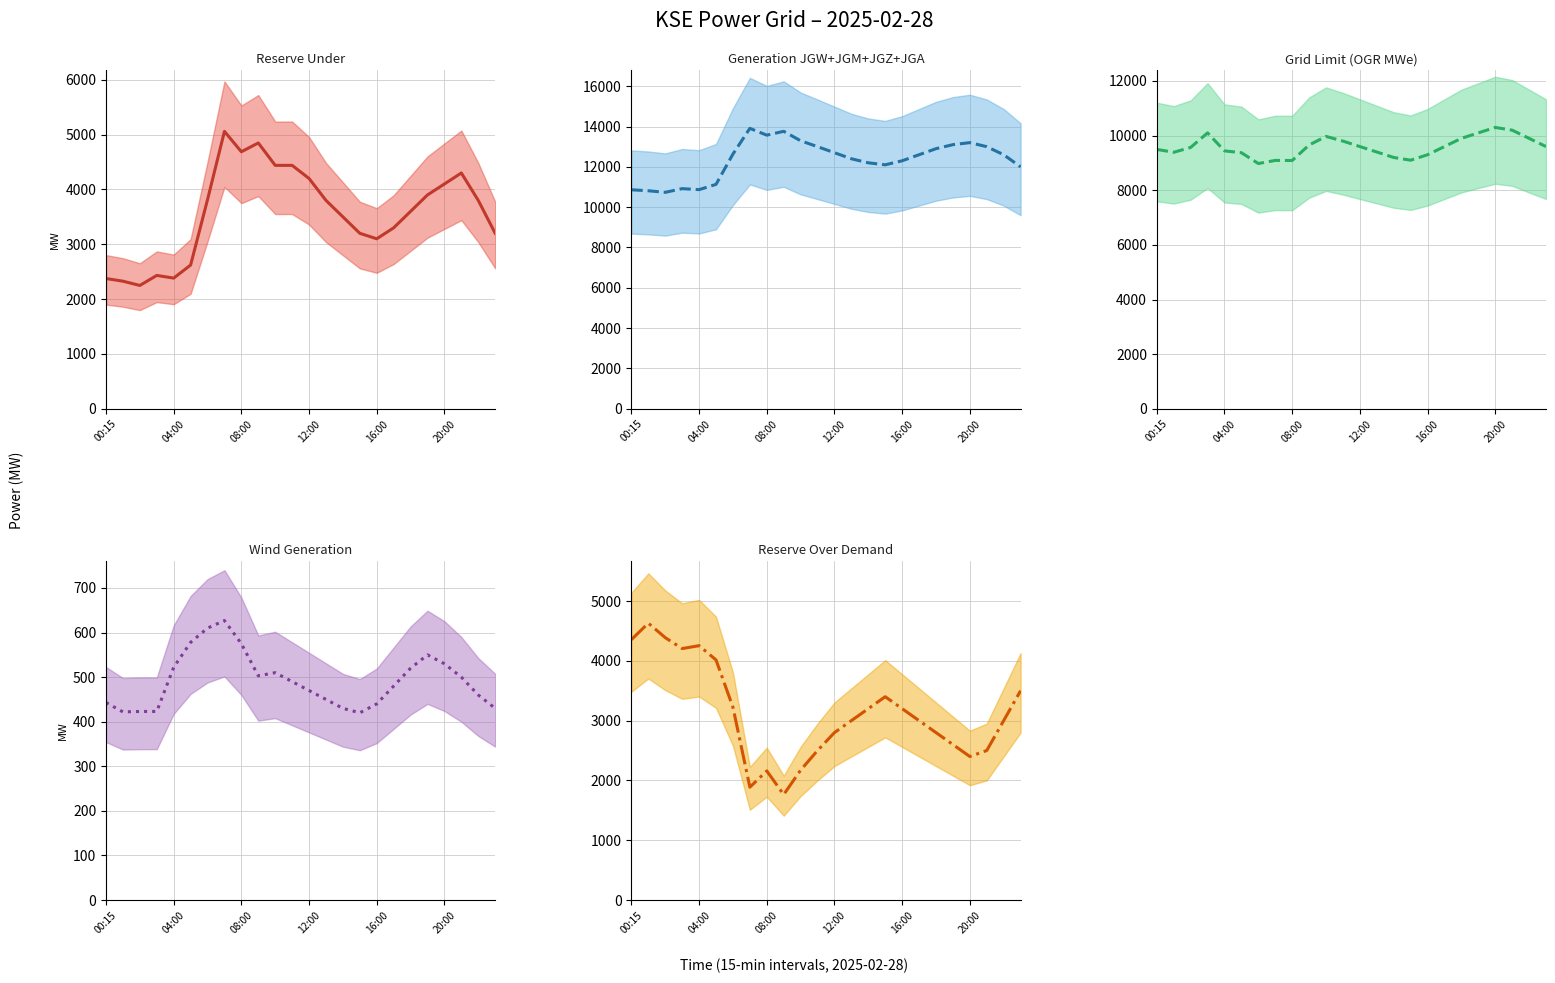

What is the label of the 12th point from the left?

11